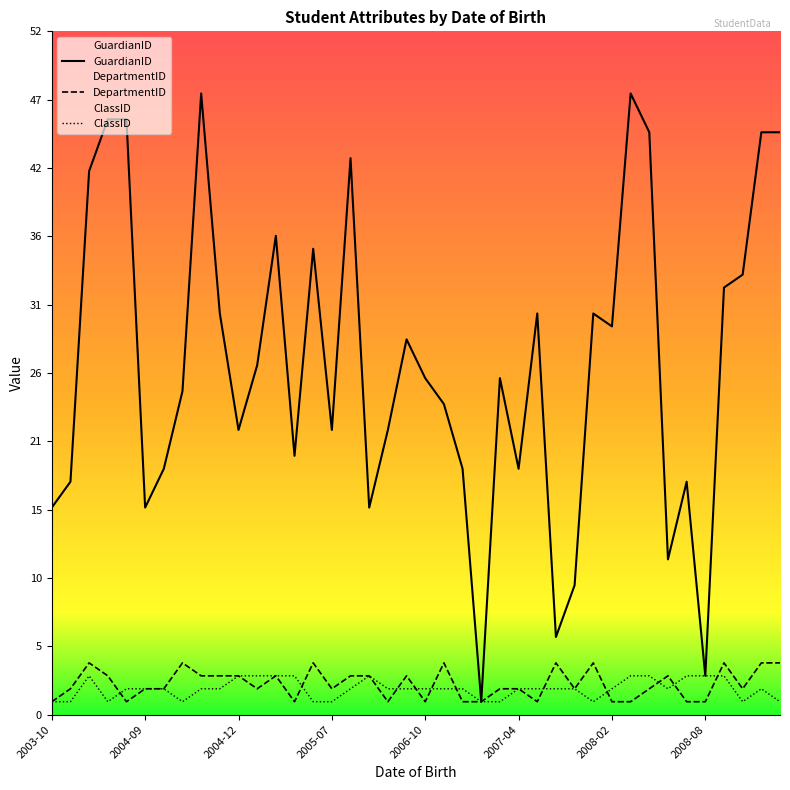

Does the chart display data point markers on the line(s)?

No